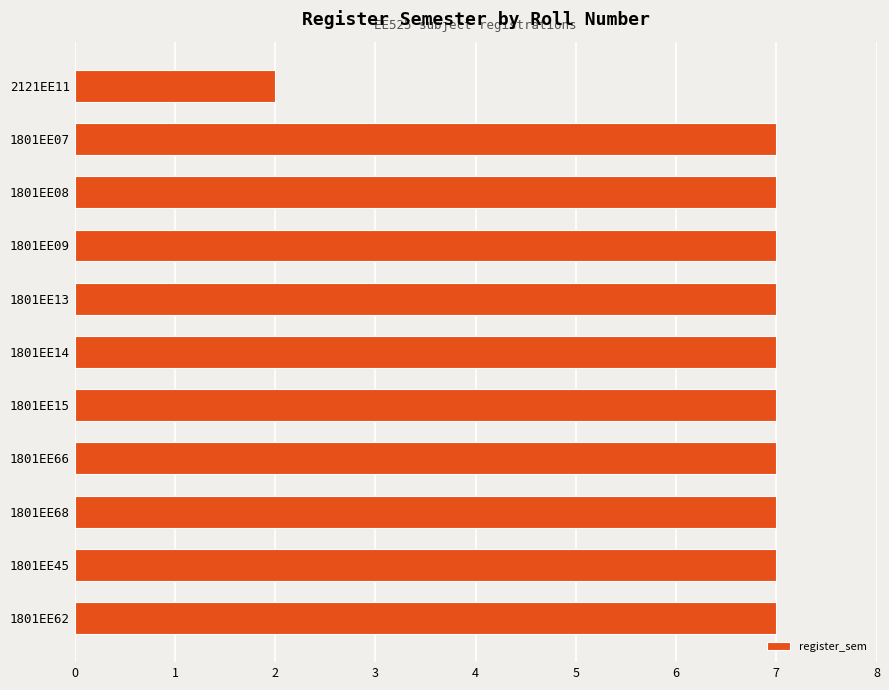

What is the difference between the second highest and minimum values?

5